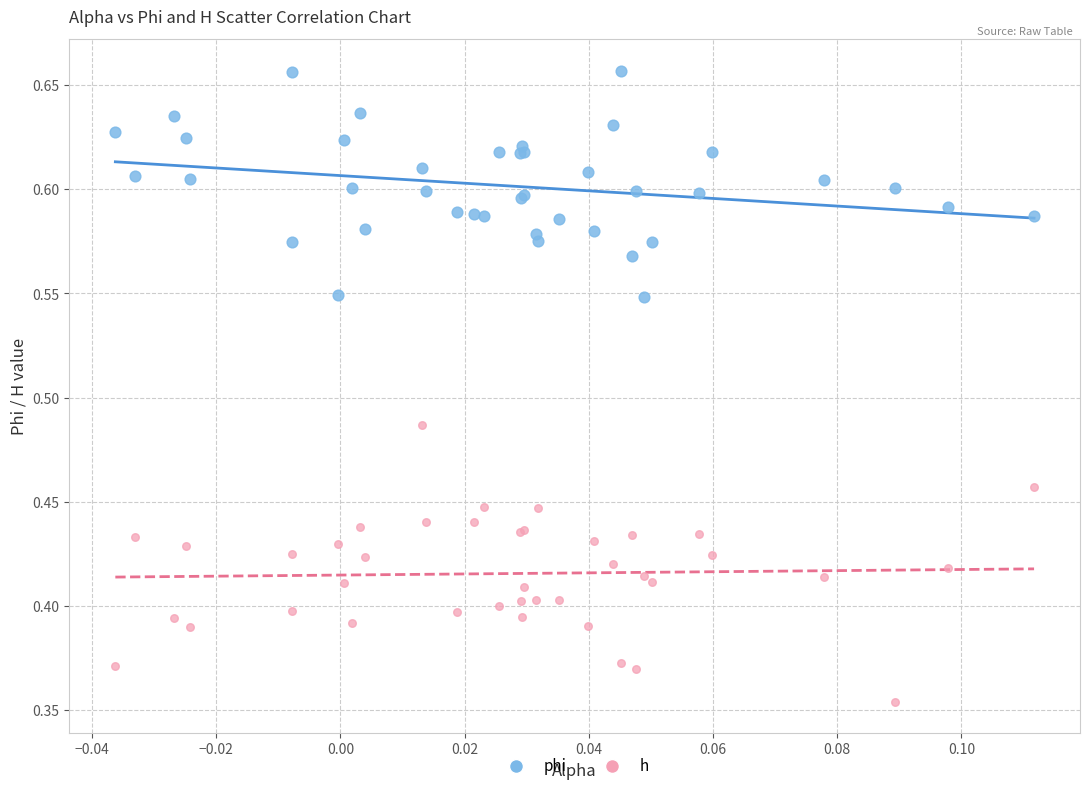

Which series reaches the maximum Y coordinate?

phi